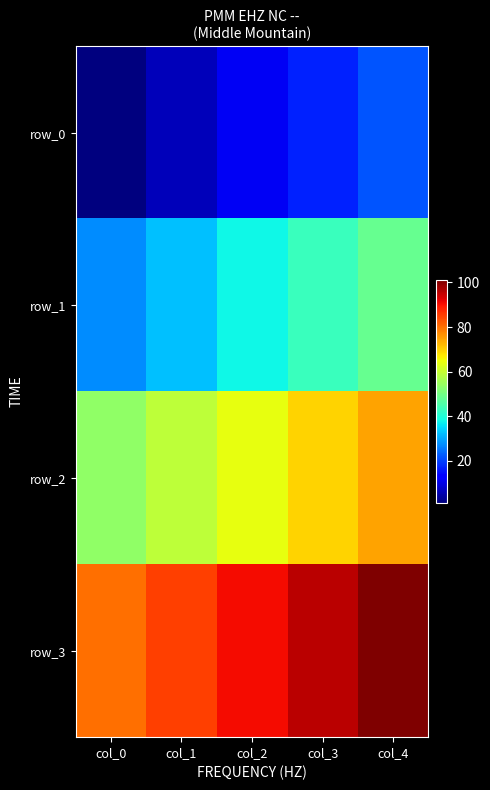

Which series changed the most between col_1 and col_4?

row_1